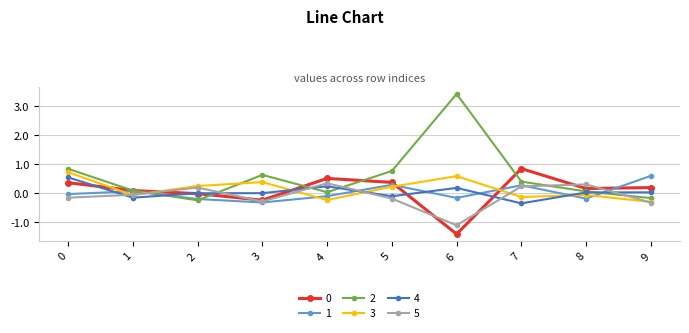

What is the greatest value displayed?

3.4